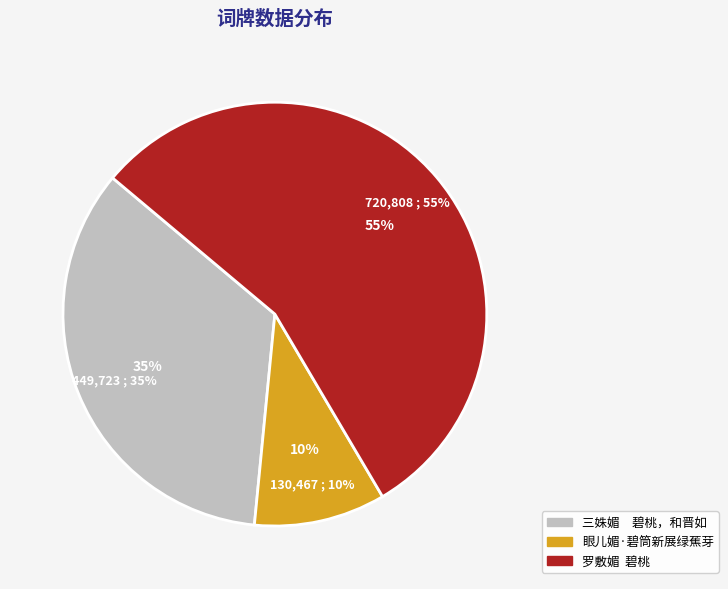

To the nearest percent, what portion does 罗敷媚  碧桃 represent?

55%